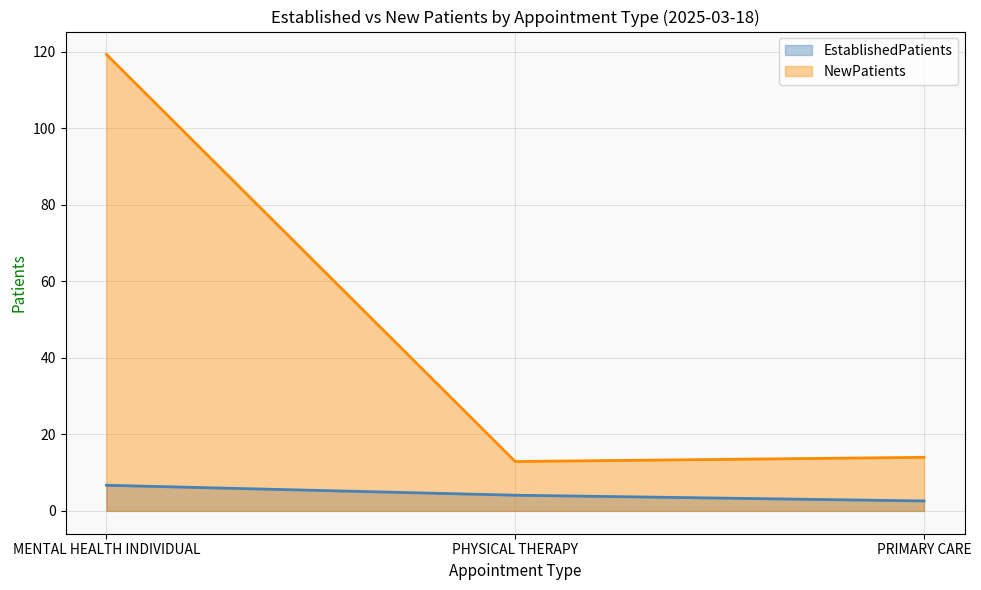

What is the greatest value displayed?

119.3